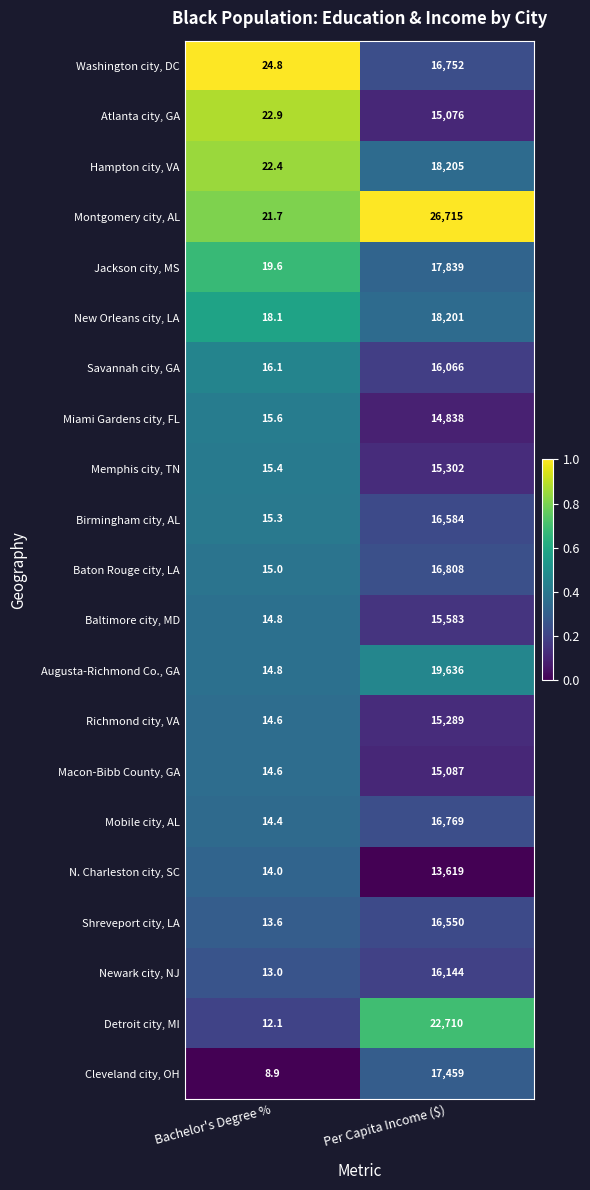

Rank the series by their maximum value, from lowest to highest.

N. Charleston city, SC, Miami Gardens city, FL, Atlanta city, GA, Macon-Bibb County, GA, Richmond city, VA, Memphis city, TN, Baltimore city, MD, Savannah city, GA, Newark city, NJ, Shreveport city, LA, Birmingham city, AL, Washington city, DC, Mobile city, AL, Baton Rouge city, LA, Cleveland city, OH, Jackson city, MS, New Orleans city, LA, Hampton city, VA, Augusta-Richmond Co., GA, Detroit city, MI, Montgomery city, AL